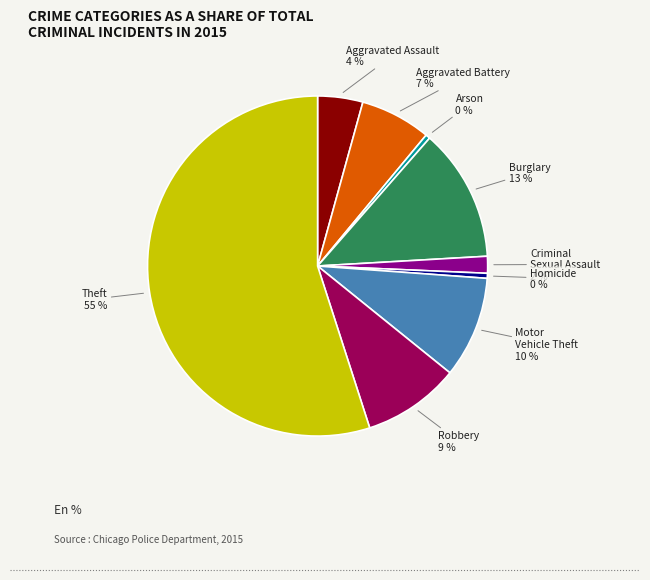

To the nearest percent, what portion does Burglary represent?

13%